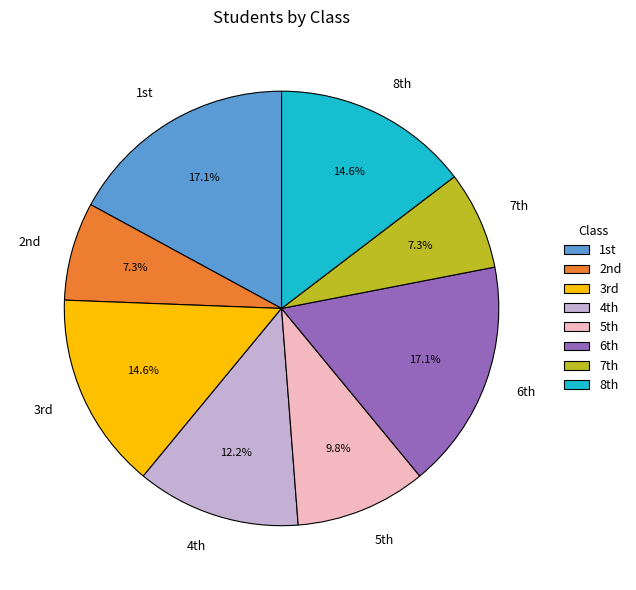

Count the number of slices in the pie.

8